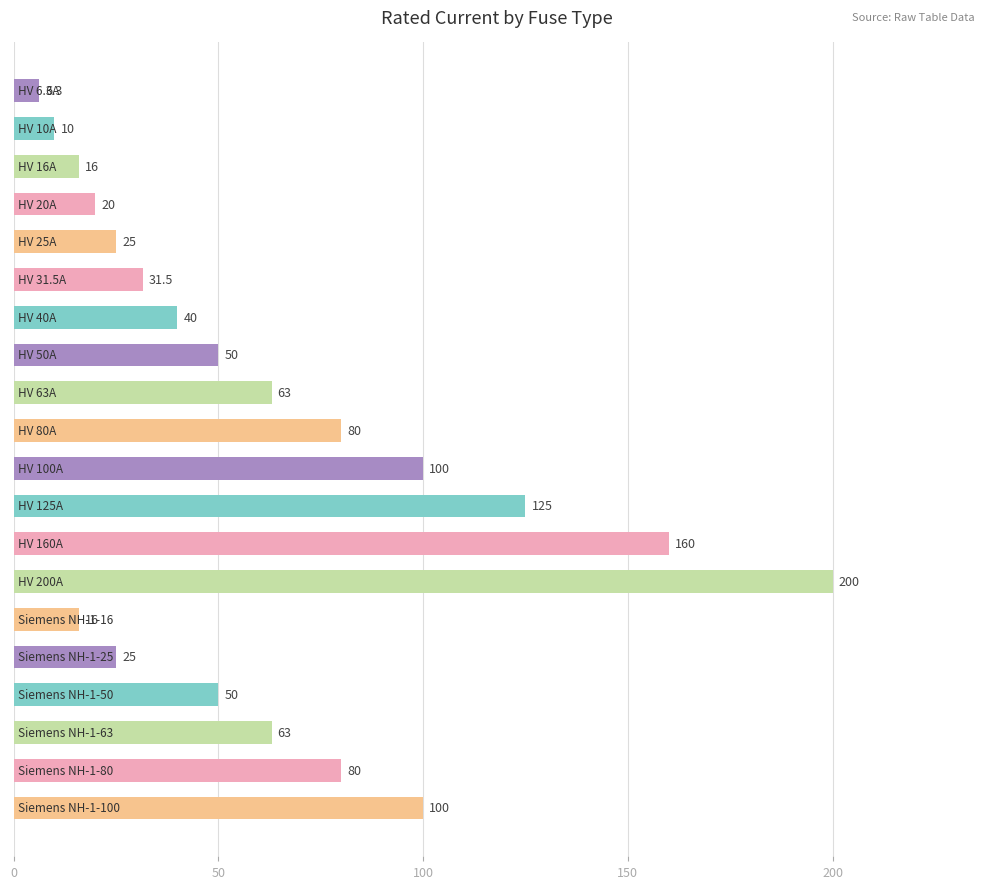

What is the value of the 15th bar from the top?

16.0